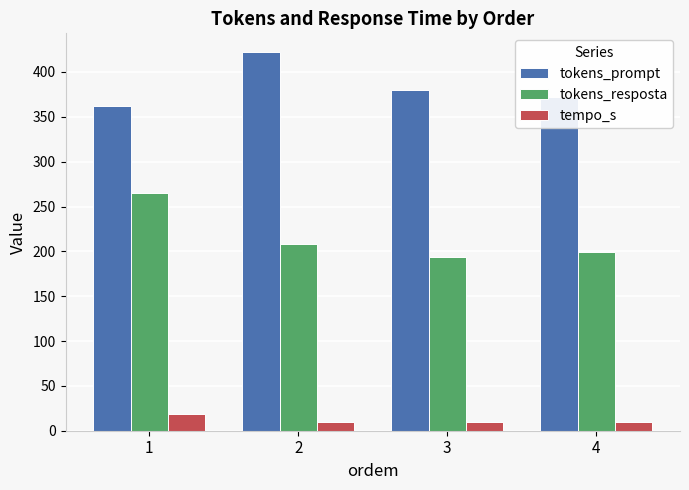

Which series has the largest total across all categories?

tokens_prompt